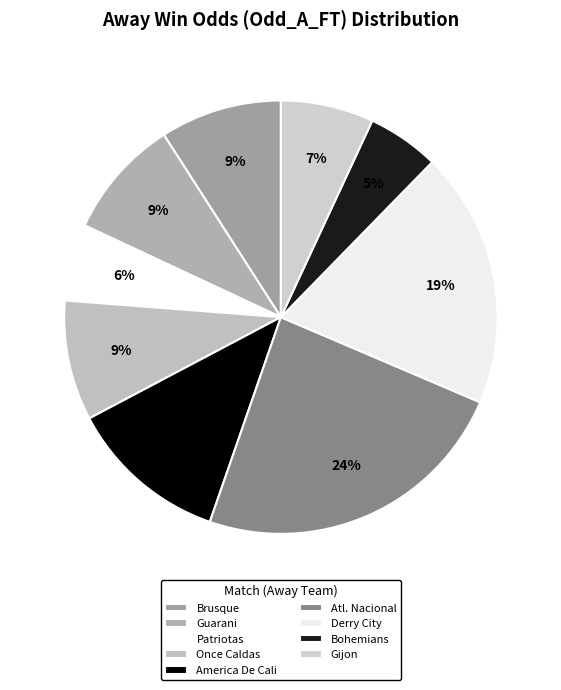

Rank the categories by value from highest to lowest.

Atl. Nacional, Derry City, America De Cali, Brusque, Guarani, Once Caldas, Gijon, Patriotas, Bohemians